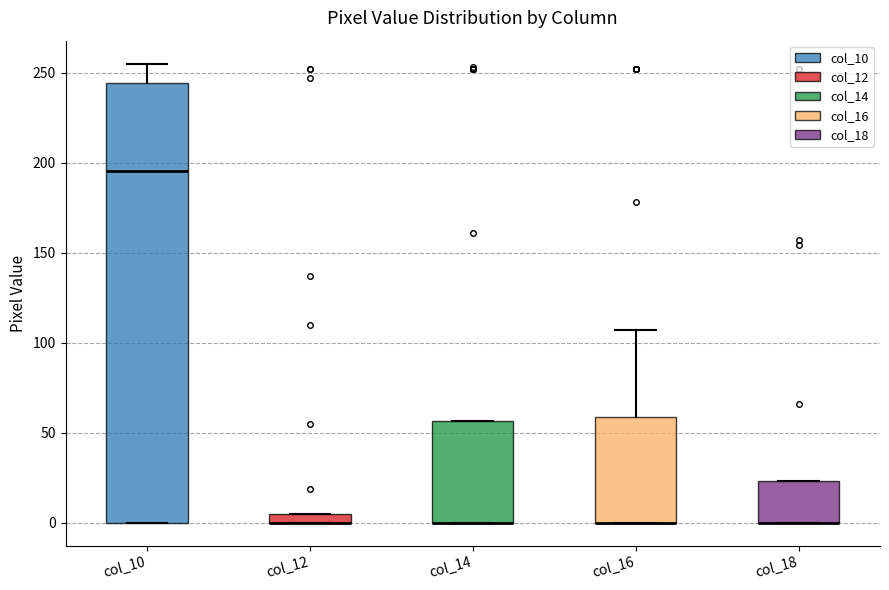

Comparing the boxes themselves (not the whiskers), which one is the tallest?

col_10